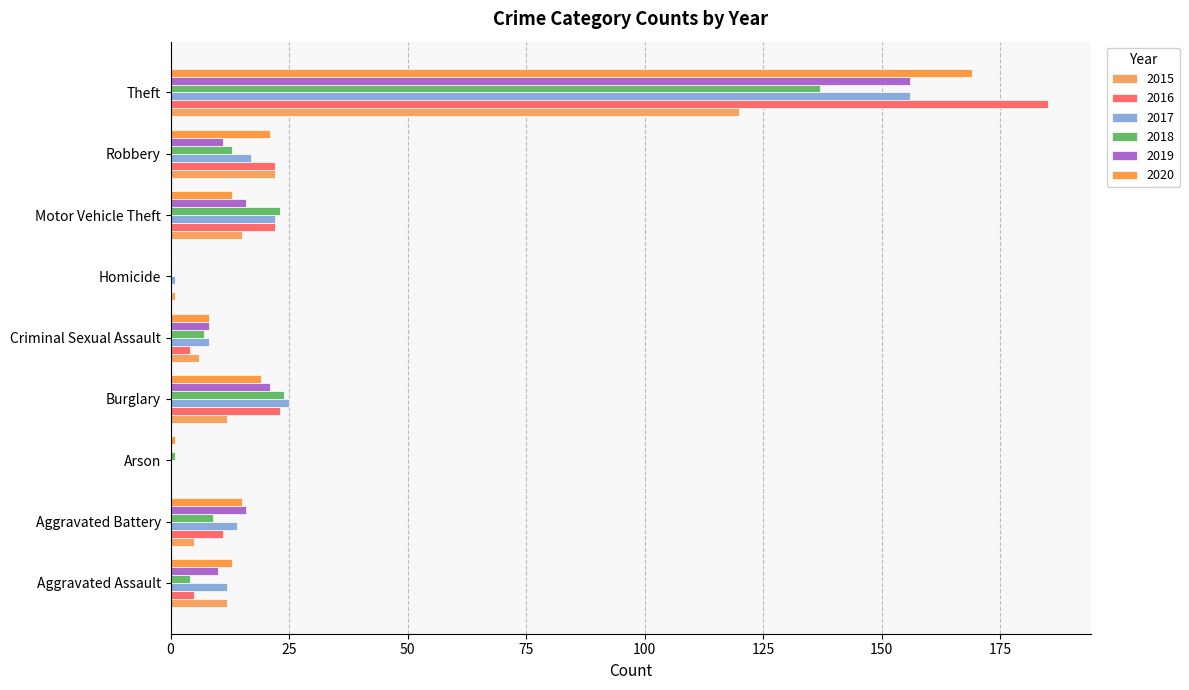

Where does the 2020 series first go above 13?

Aggravated Battery